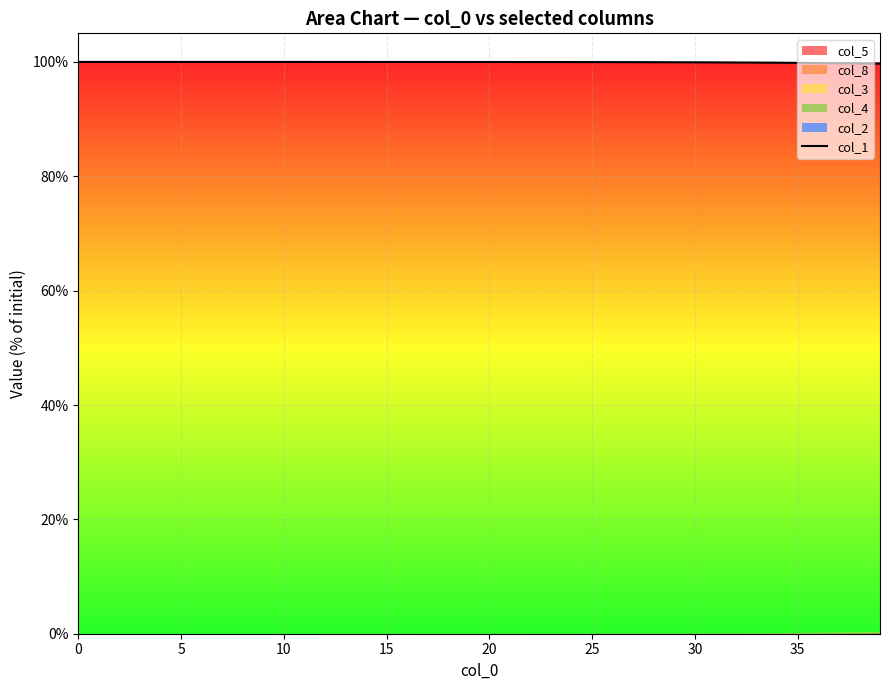

What is the minimum value shown in the chart?

99.7